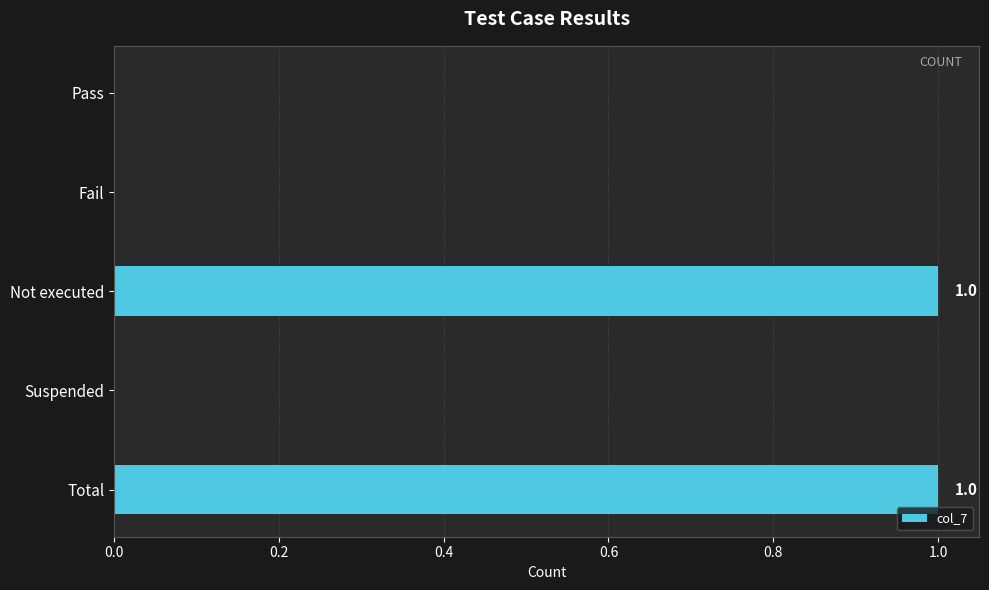

Between Not executed and Pass, which is larger?

Not executed